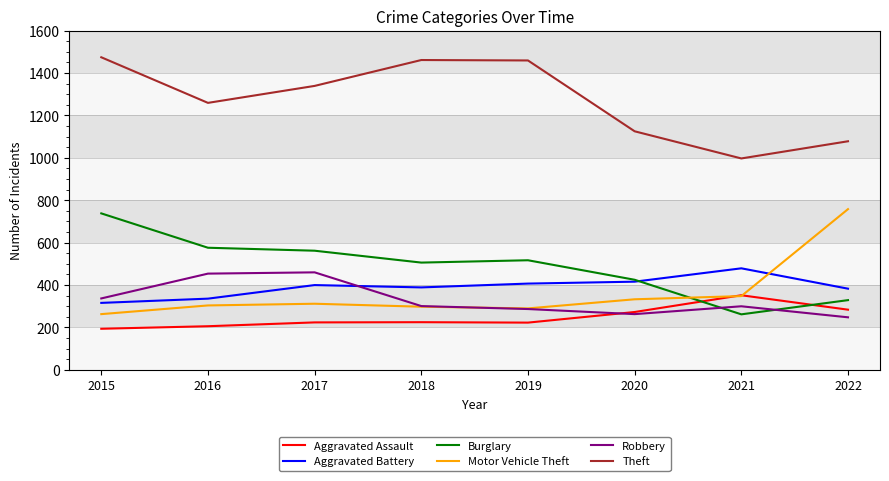

True or false: Theft and Motor Vehicle Theft intersect in this chart.

False